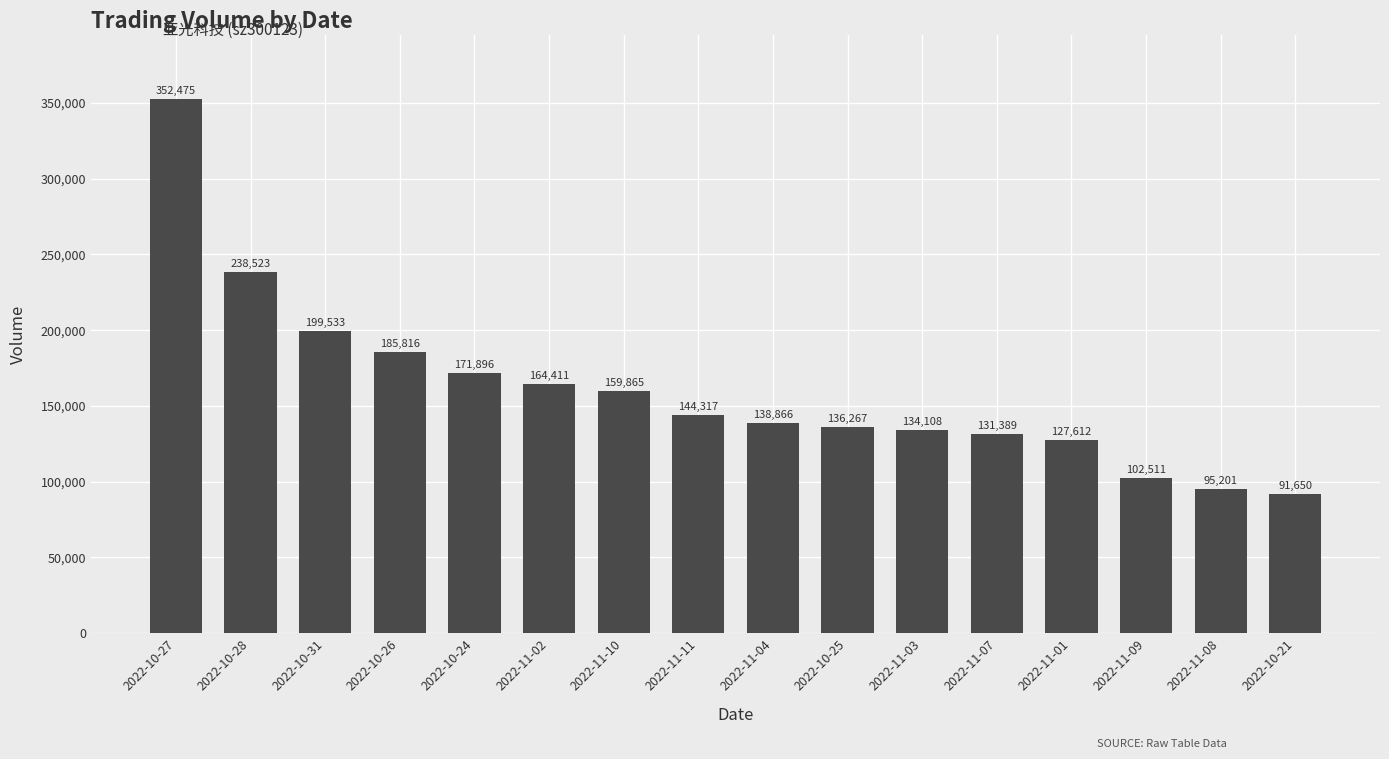

Rank the categories by value from lowest to highest.

2022-10-21, 2022-11-08, 2022-11-09, 2022-11-01, 2022-11-07, 2022-11-03, 2022-10-25, 2022-11-04, 2022-11-11, 2022-11-10, 2022-11-02, 2022-10-24, 2022-10-26, 2022-10-31, 2022-10-28, 2022-10-27